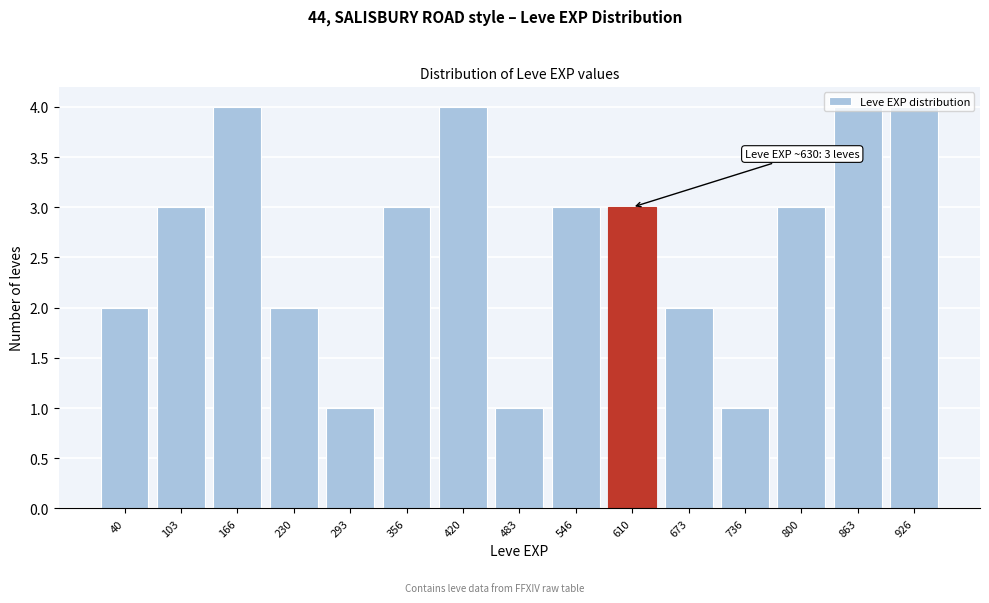

Between 926 and 356, which is larger?

926